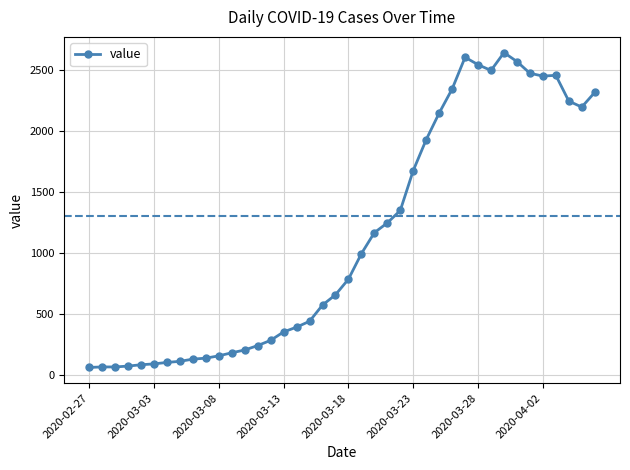

True or false: there are more than 1 points higher than both neighbors.

True